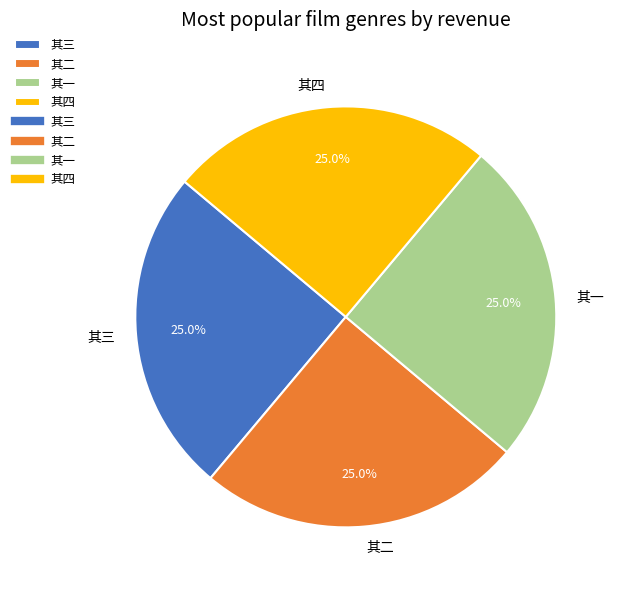

What portion of the pie excludes 其三?

75.0%